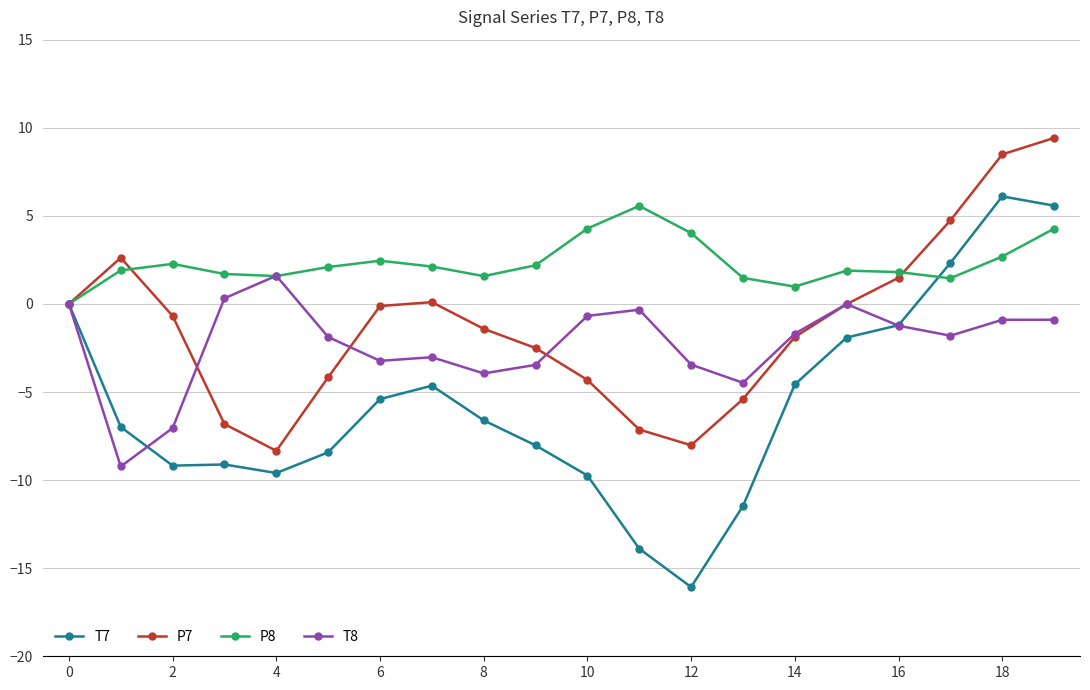

What is the average value of the T8 series?

-2.3